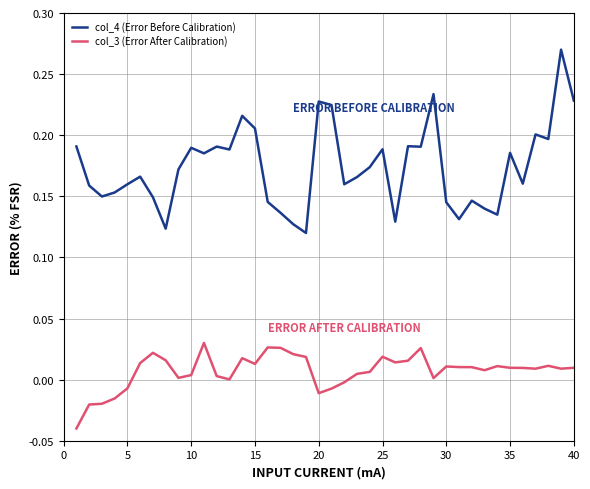

True or false: col_3 (Error After Calibration) and col_4 (Error Before Calibration) intersect in this chart.

False